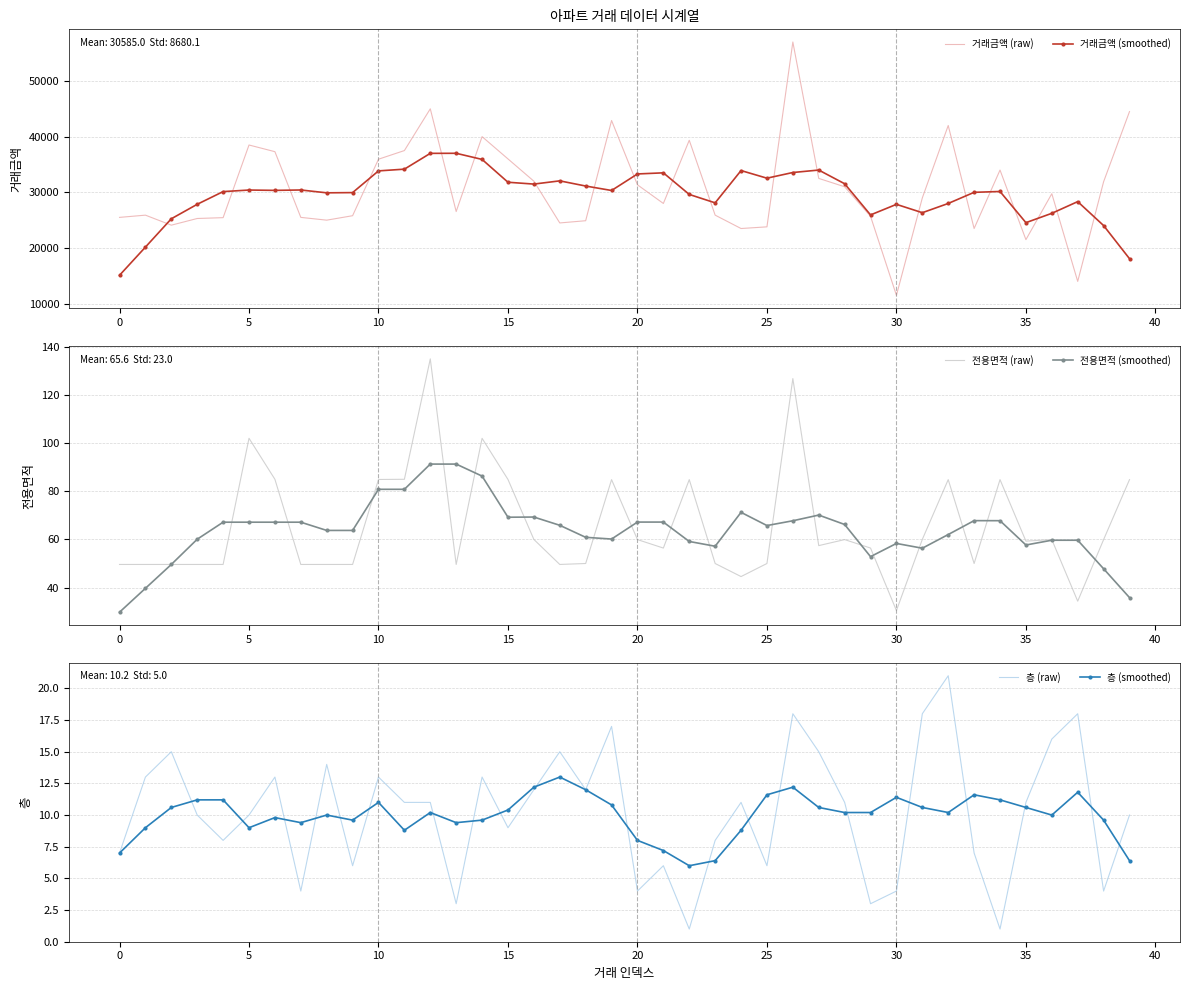

Where does the 거래금액 (raw) series first go above 29000?

5